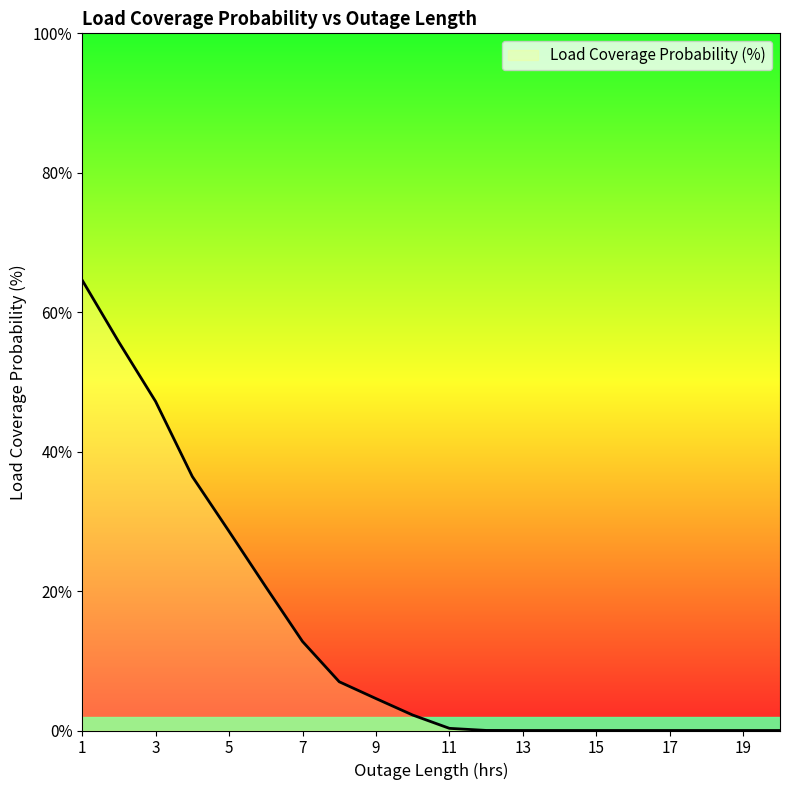

What is the value of the 8th point from the left?

0.1